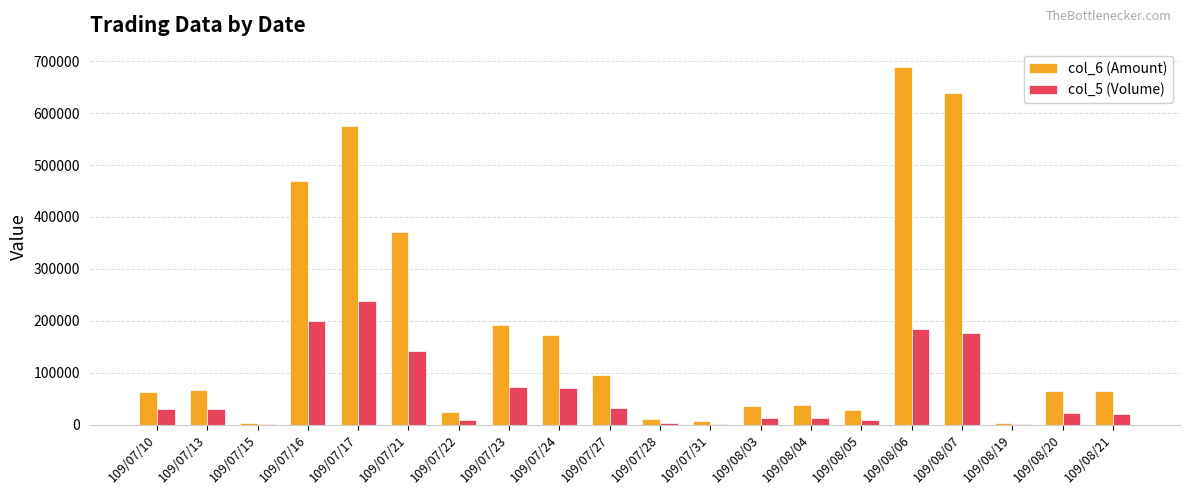

Which label corresponds to the largest value in the chart?

109/08/06